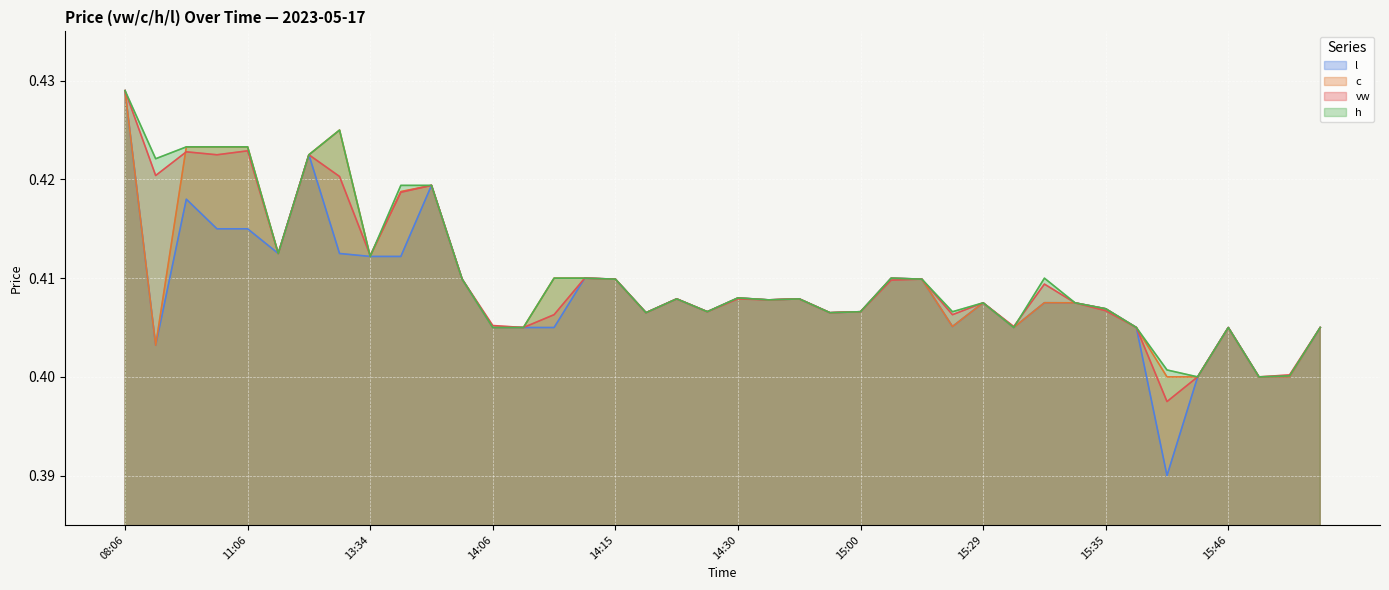

Is it true that l equals 0.7 at 11:08?

False